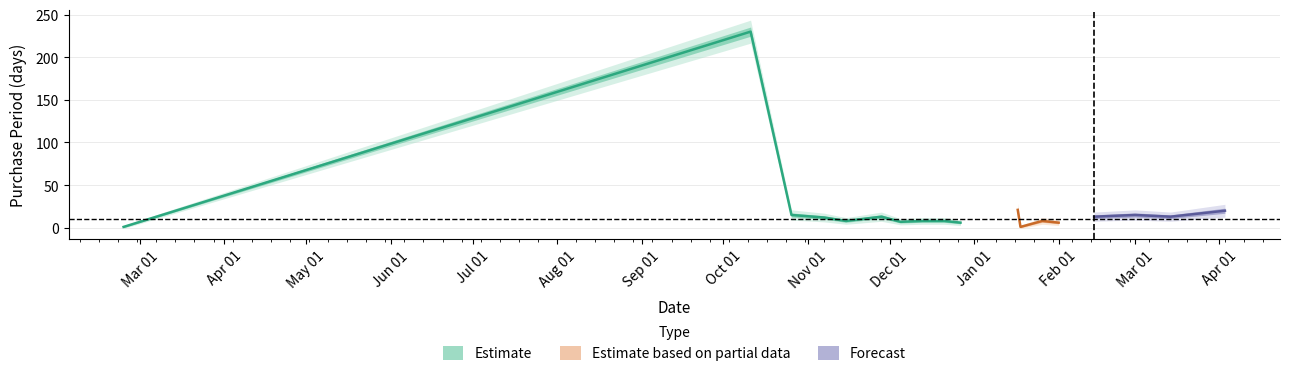

List the labels in order of value, smallest first.

2016-02-24, 2017-01-18, 2016-12-27, 2017-02-01, 2016-12-05, 2016-11-15, 2016-12-13, 2016-12-21, 2017-01-26, 2016-11-07, 2016-11-28, 2017-02-14, 2017-03-14, 2016-10-26, 2017-03-01, 2017-04-03, 2017-01-17, 2016-10-11